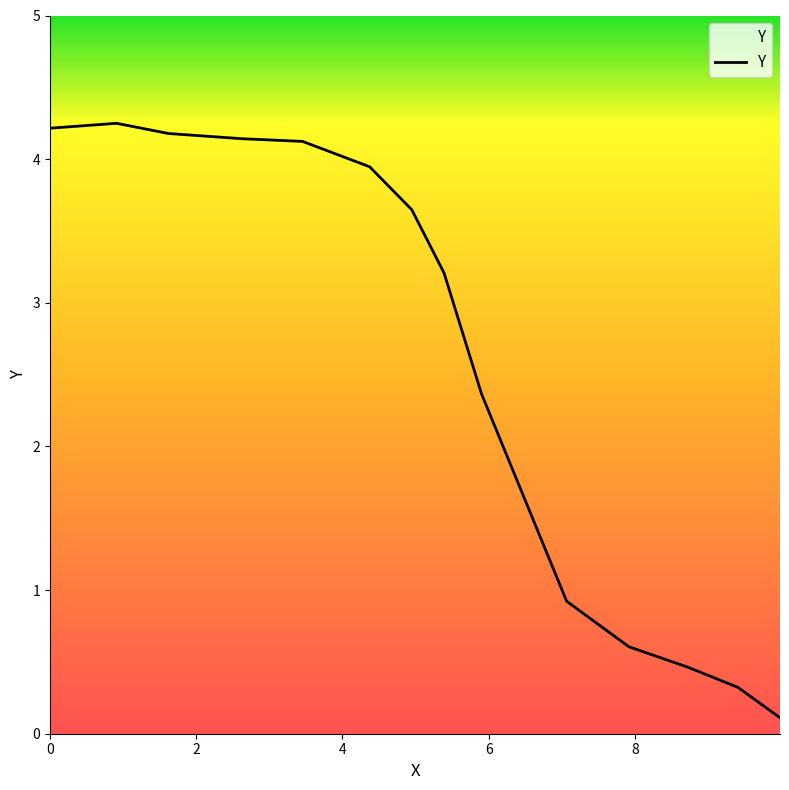

What is the difference between the maximum and minimum values?

4.1